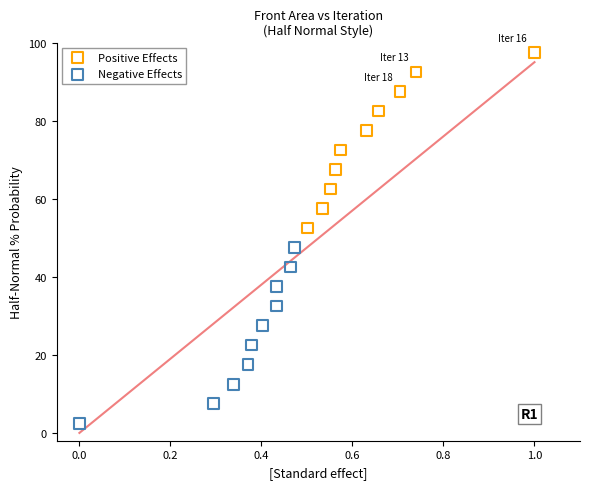

Which series reaches the maximum Y coordinate?

Positive Effects